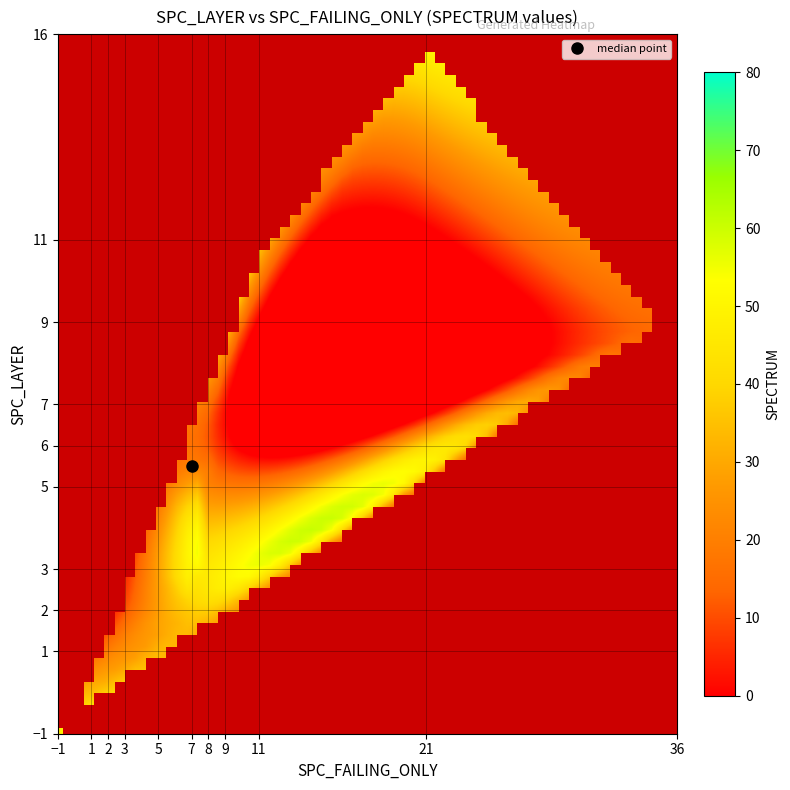

Which series changed the most between 36 and 37?

SPECTRUM